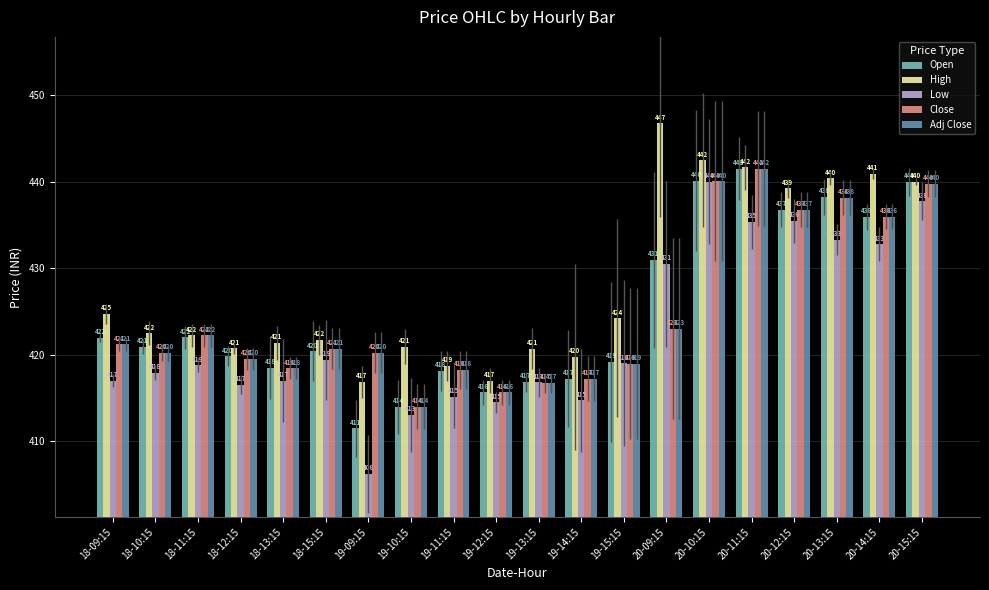

What is the total value across all series at 18-10:15?

2101.9